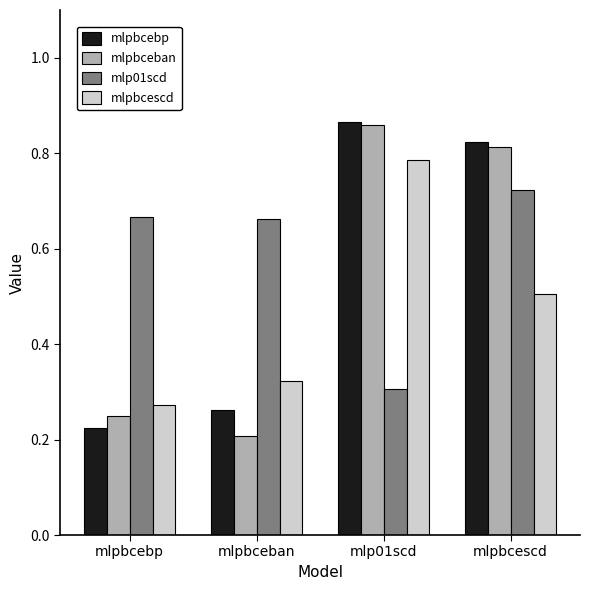

Which category has the lowest value in the mlpbcebp series?

mlpbcebp